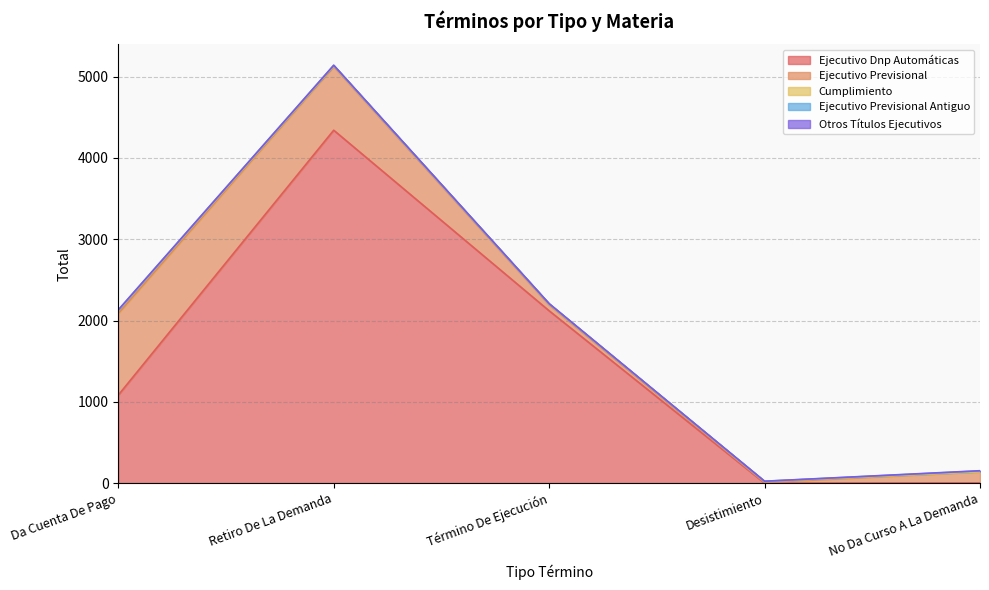

Between Da Cuenta De Pago and Término De Ejecución, which series saw the biggest shift?

Ejecutivo Dnp Automáticas